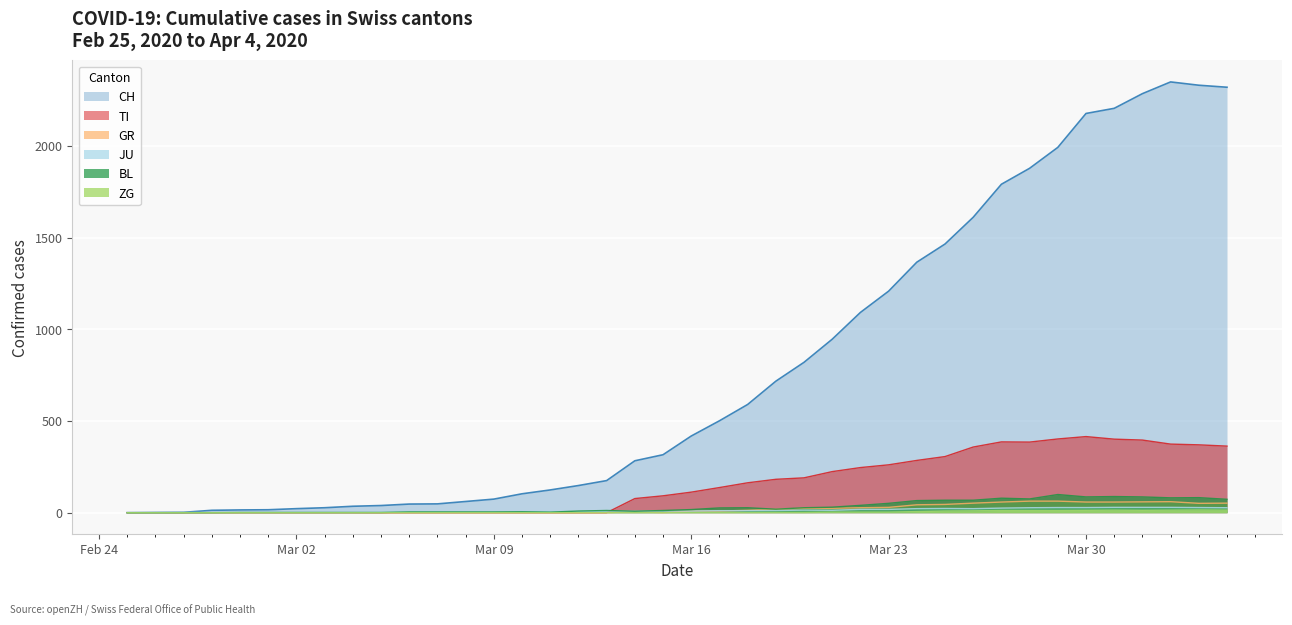

What is the value of the CH point at the 28th from the left?

1208